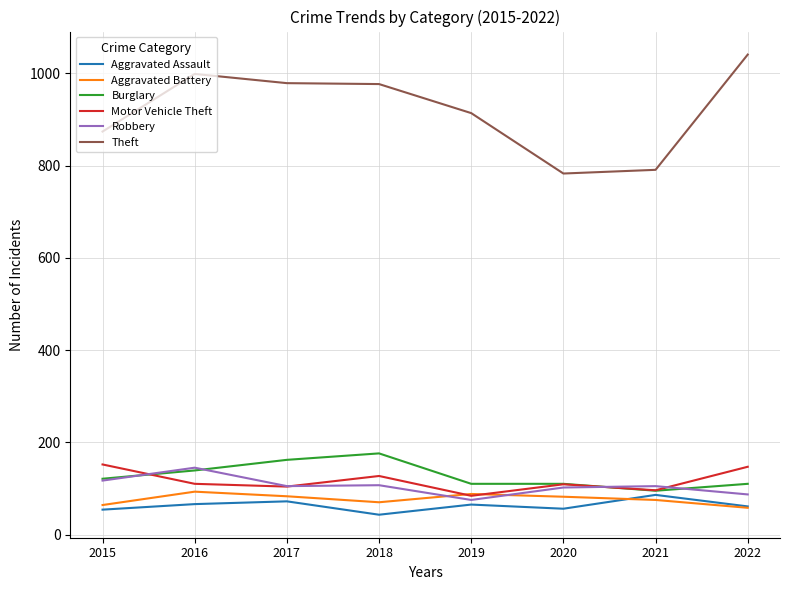

The value of Burglary at 2015 is 121. True or false?

True